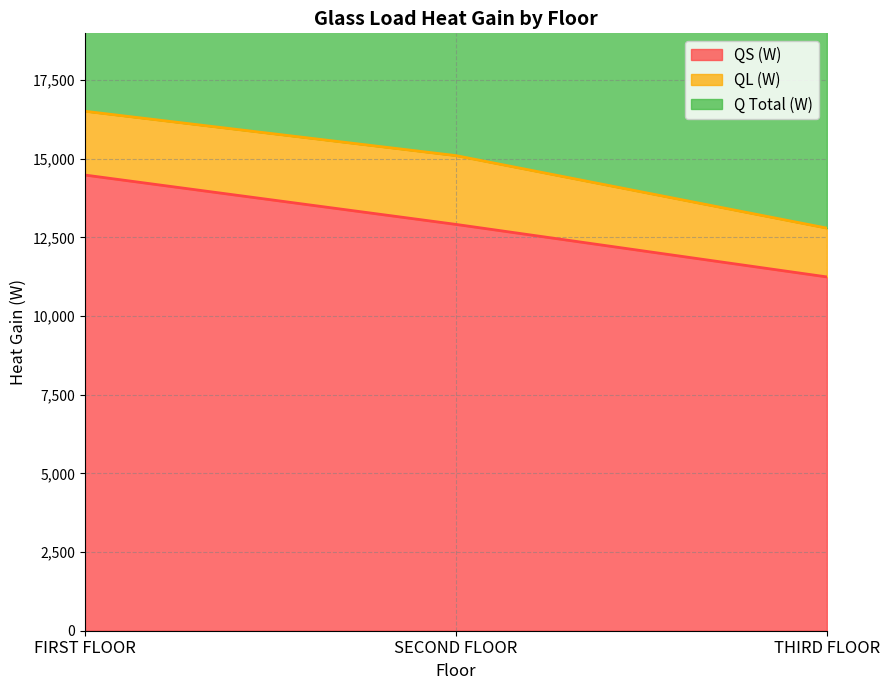

Which series has the largest total across all categories?

Q Total (W)